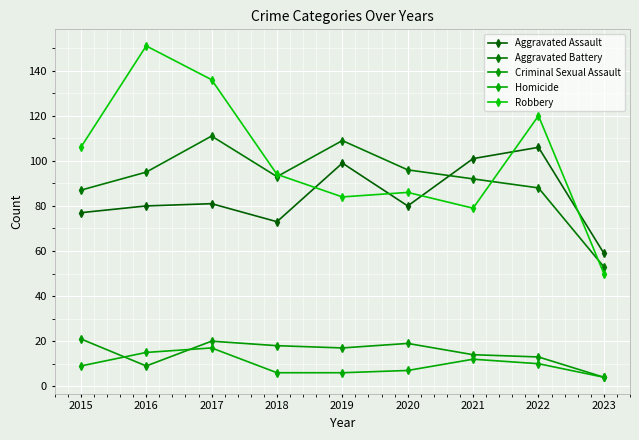

Where does the Aggravated Assault series first go above 80?

2017